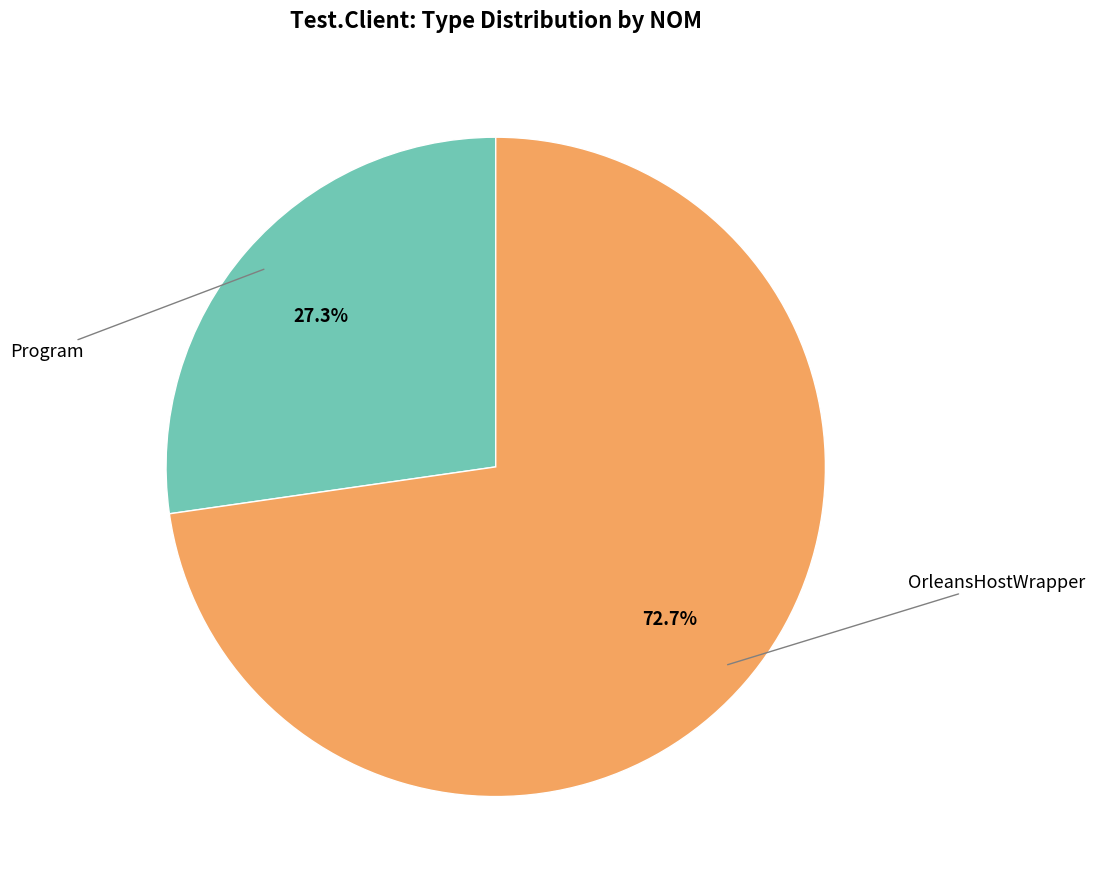

Does any single category account for the majority?

Yes